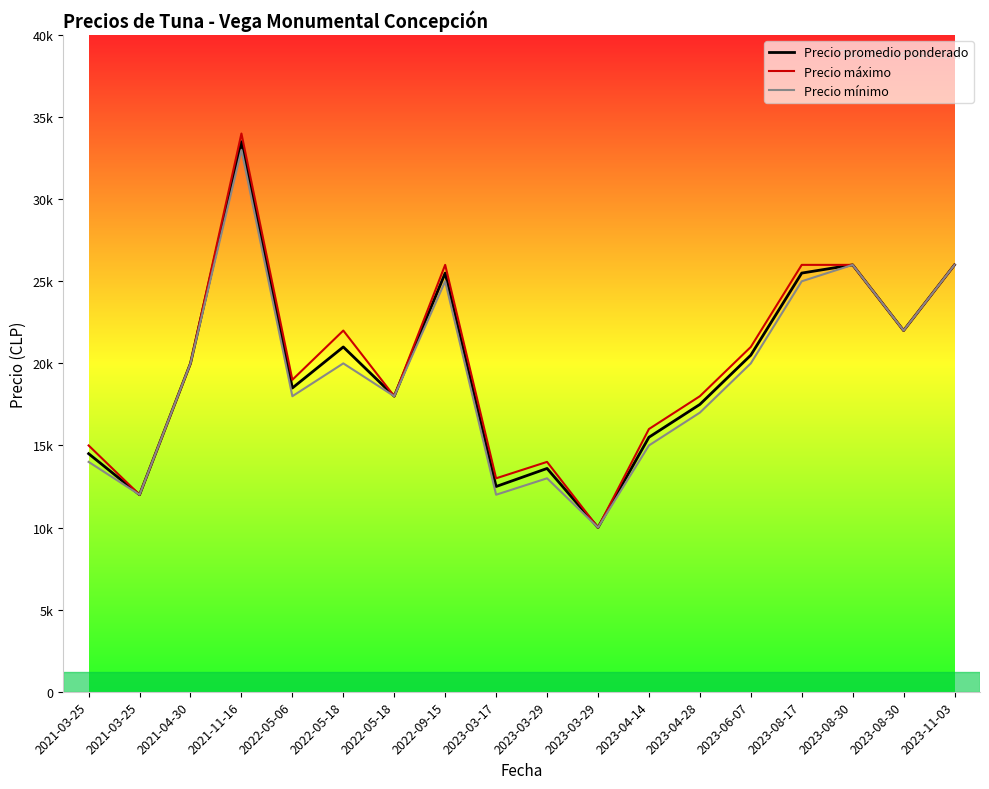

What is the approximate value of Precio promedio ponderado at 2023-08-17, to the nearest 50?

25500